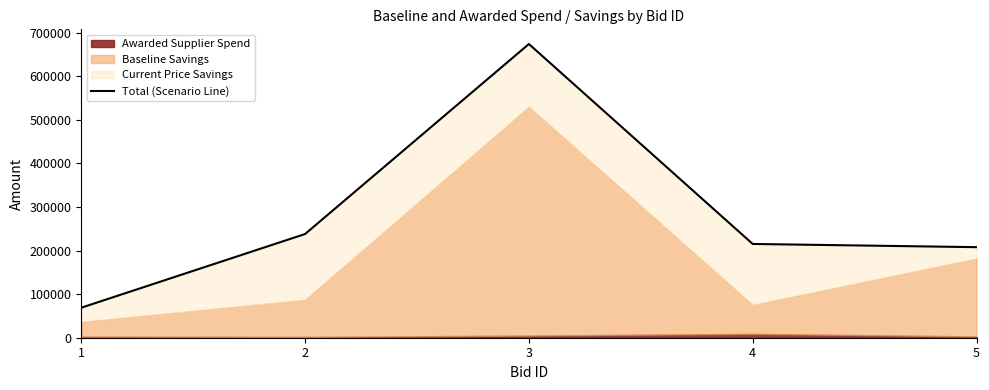

Does the chart have visible grid lines?

No